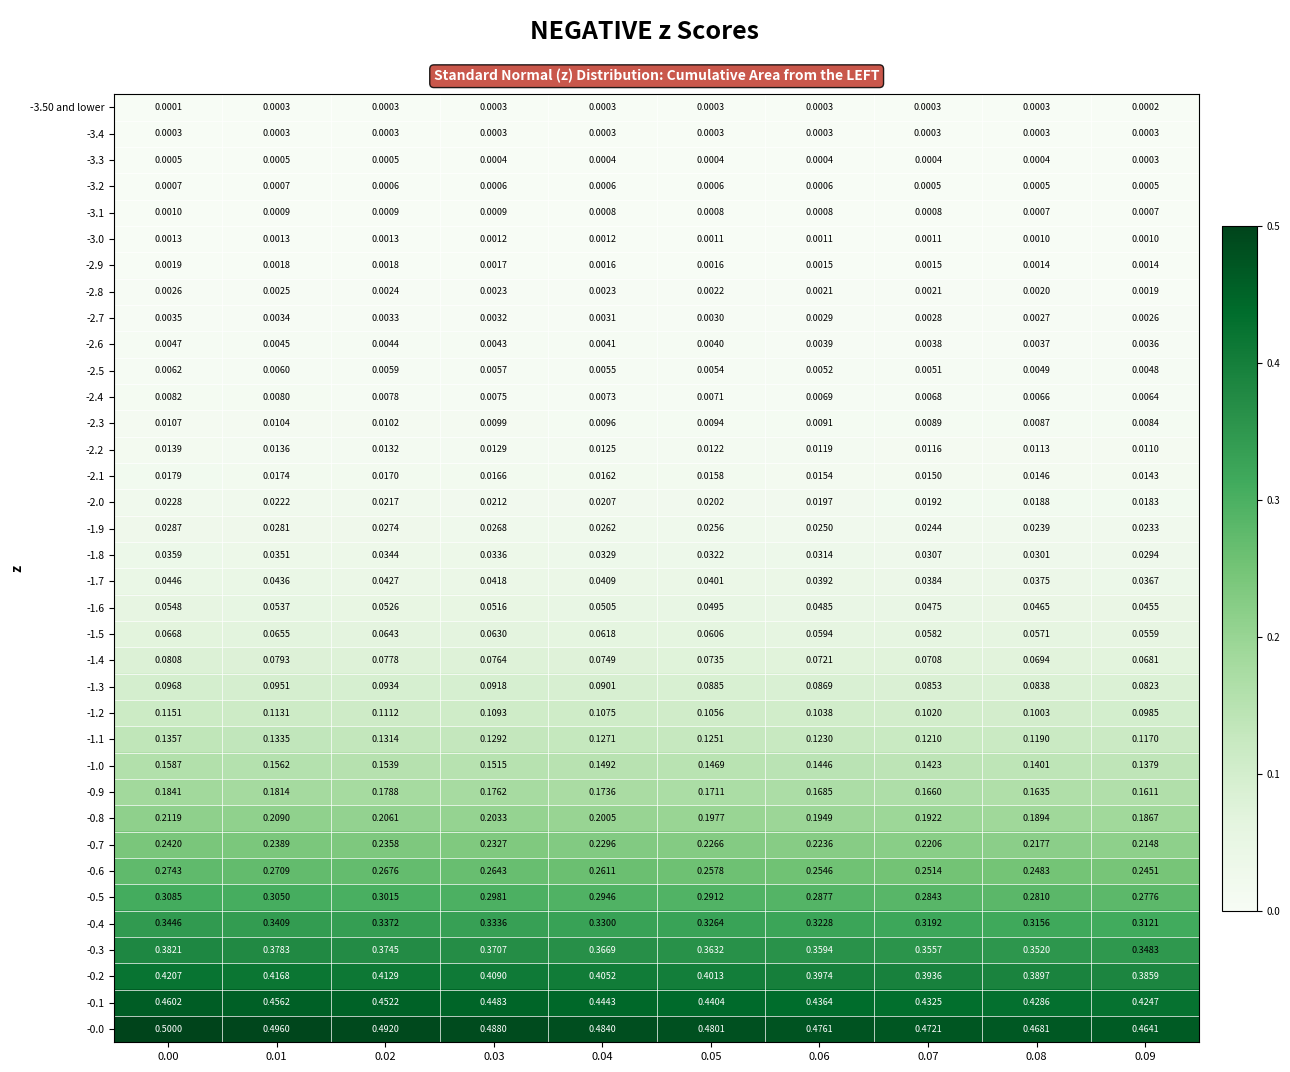

What is the total value across all series at 0.04?

4.0